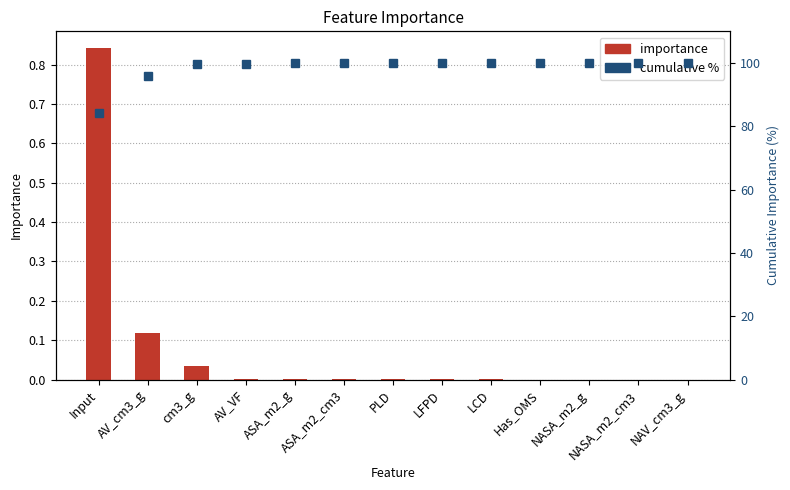

At which label does importance reach its minimum?

NAV_cm3_g